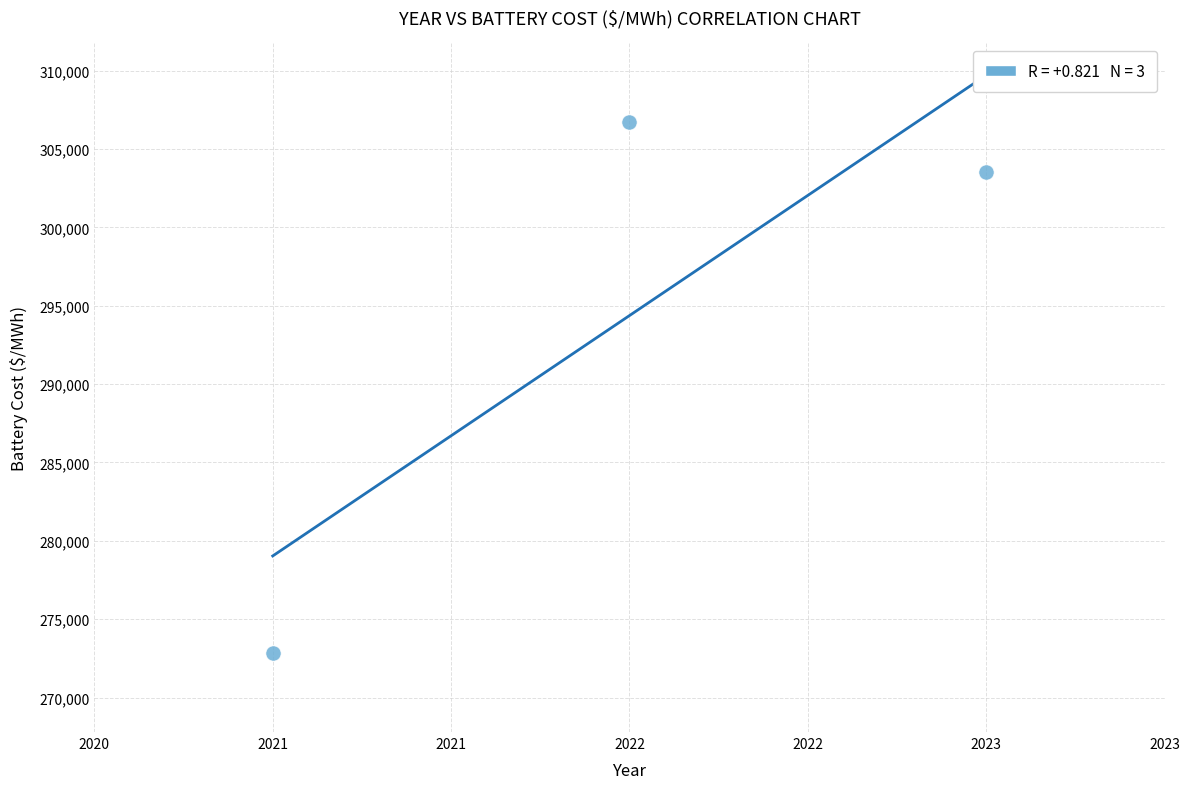

What Y value in the scatter plot is closest to 289783?

303546.3